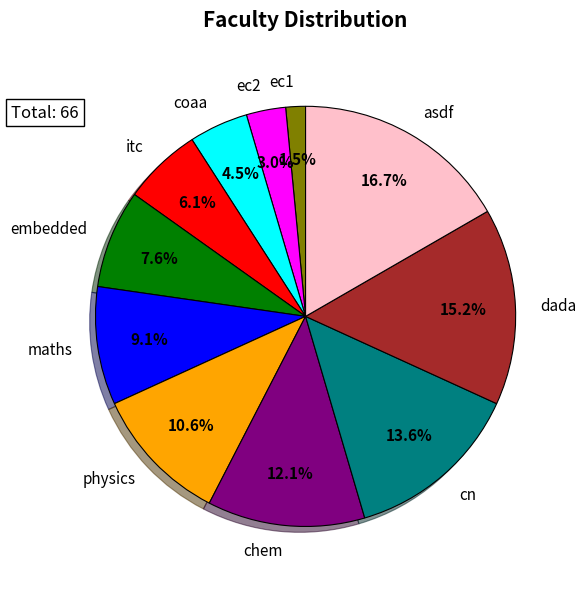

Is it true that cn is 6% of the pie?

False